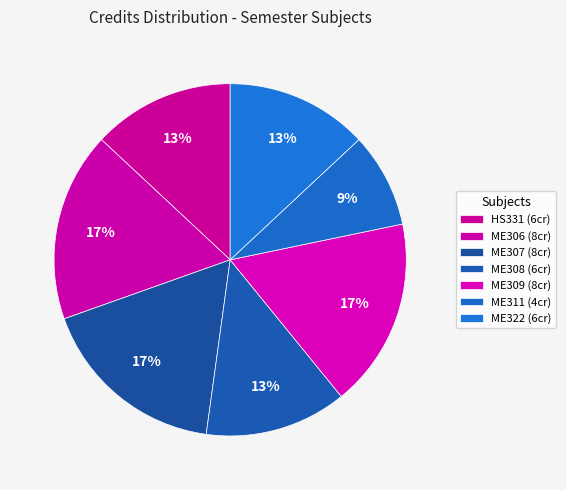

To the nearest percent, what is the difference between the largest and smallest slice percentages?

9%